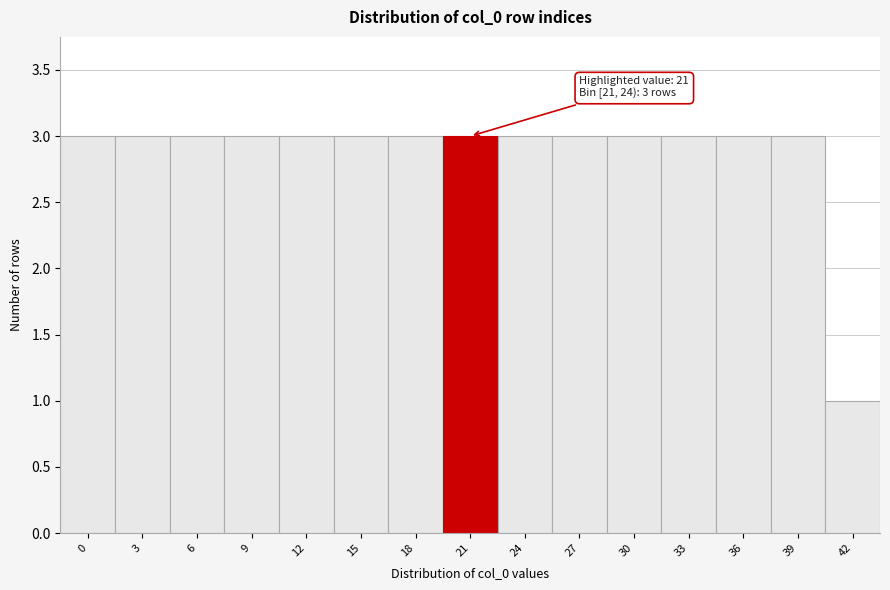

Reading right to left, extract all data points from this chart.

42=1	39=3	36=3	33=3	30=3	27=3	24=3	21=3	18=3	15=3	12=3	9=3	6=3	3=3	0=3